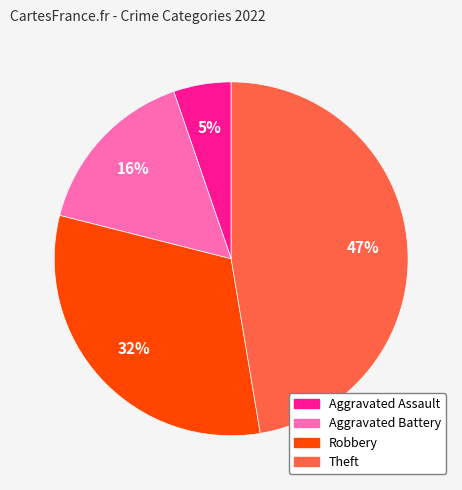

Is there a majority slice in this chart?

No